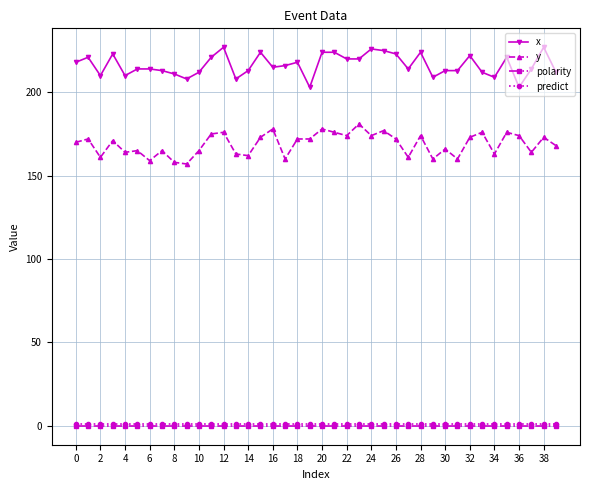

What is the average value of the y series?

169